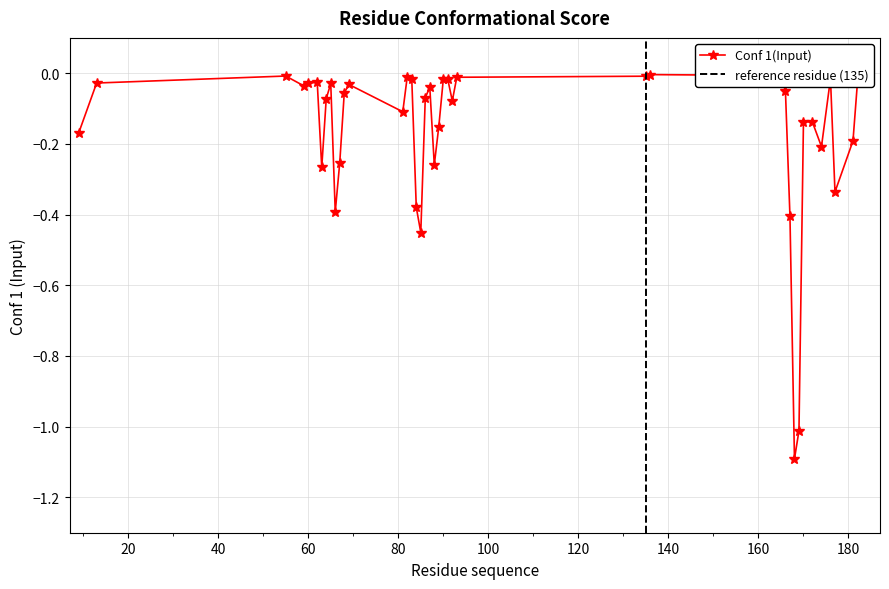

List the labels in order of value, largest first.

136, 165, 55, 135, 82, 93, 176, 83, 90, 91, 182, 62, 13, 60, 65, 69, 59, 87, 166, 68, 86, 64, 92, 81, 170, 172, 89, 9, 181, 174, 67, 88, 63, 177, 84, 66, 167, 85, 169, 168